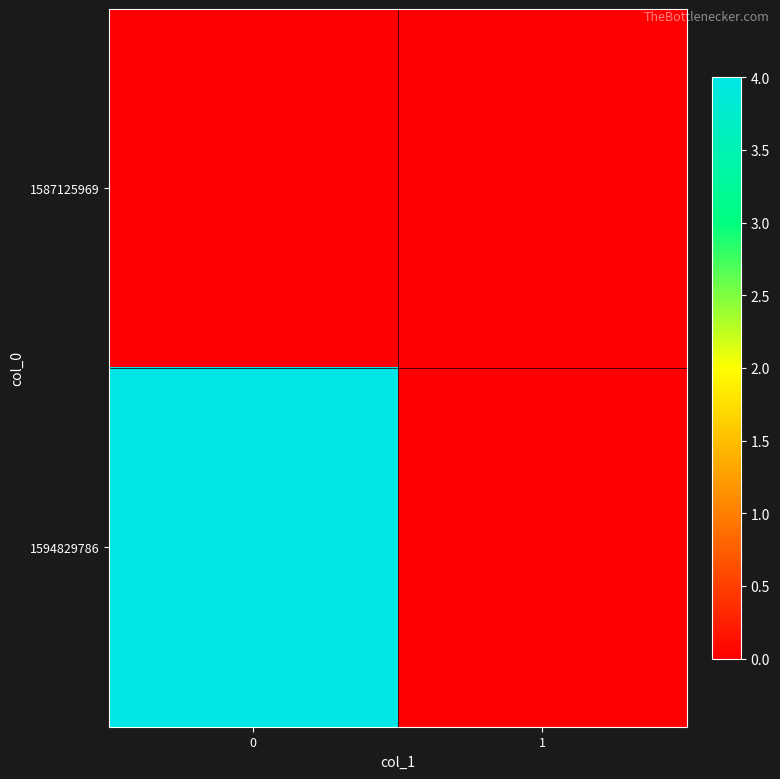

Reading left to right, list all the values displayed in this chart.

1587125969: 0=0	1=0
1594829786: 0=4	1=0